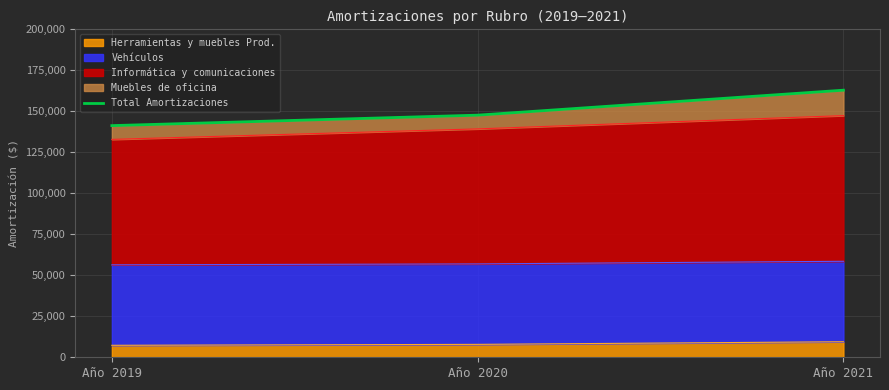

What is the greatest value displayed?

162884.4